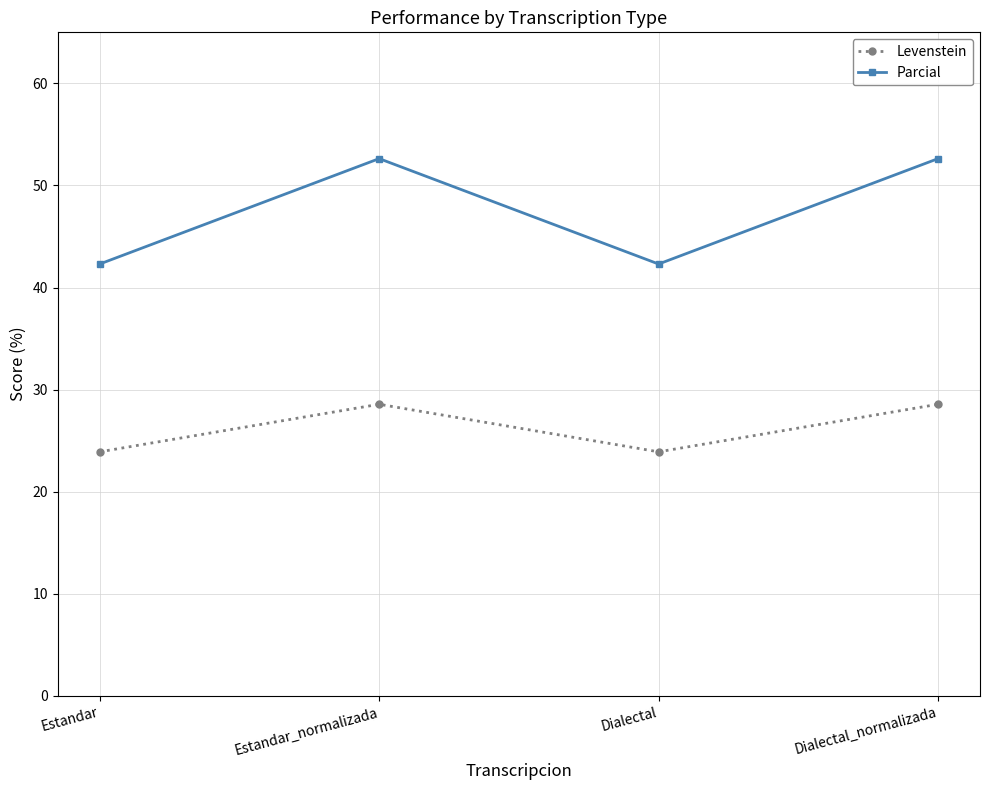

How many series are shown in this chart?

2